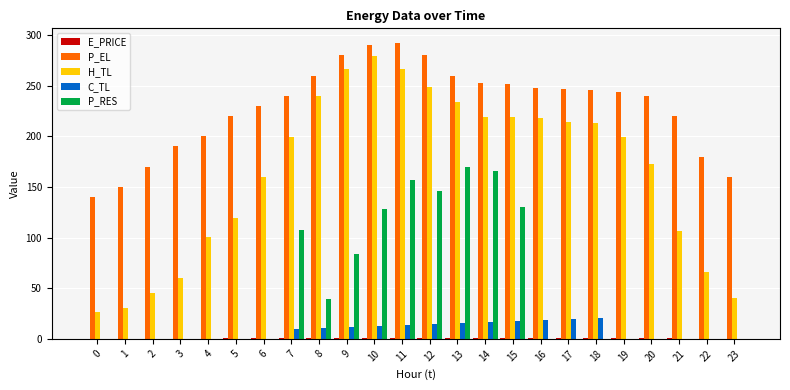

Which series has the largest total across all categories?

P_EL